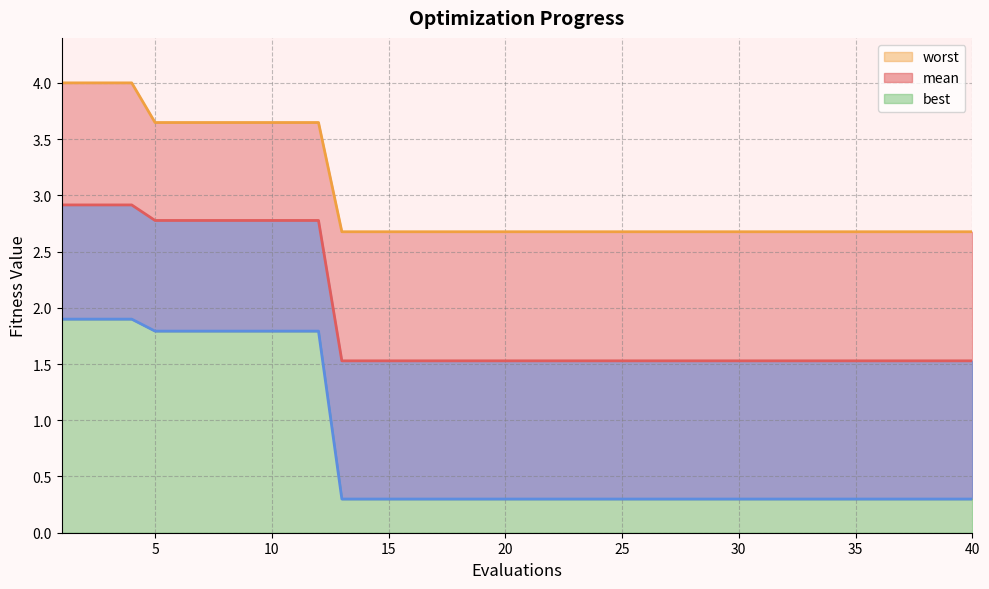

Reading left to right, extract all data points from this chart.

mean: 2.9	2.9	2.9	2.9	2.8	2.8	2.8	2.8	2.8	2.8	2.8	2.8	1.5	1.5	1.5	1.5	1.5	1.5	1.5	1.5	1.5	1.5	1.5	1.5	1.5	1.5	1.5	1.5	1.5	1.5	1.5	1.5	1.5	1.5	1.5	1.5	1.5	1.5	1.5	1.5
best: 1.9	1.9	1.9	1.9	1.8	1.8	1.8	1.8	1.8	1.8	1.8	1.8	0.3	0.3	0.3	0.3	0.3	0.3	0.3	0.3	0.3	0.3	0.3	0.3	0.3	0.3	0.3	0.3	0.3	0.3	0.3	0.3	0.3	0.3	0.3	0.3	0.3	0.3	0.3	0.3
worst: 4.0	4.0	4.0	4.0	3.6	3.6	3.6	3.6	3.6	3.6	3.6	3.6	2.7	2.7	2.7	2.7	2.7	2.7	2.7	2.7	2.7	2.7	2.7	2.7	2.7	2.7	2.7	2.7	2.7	2.7	2.7	2.7	2.7	2.7	2.7	2.7	2.7	2.7	2.7	2.7